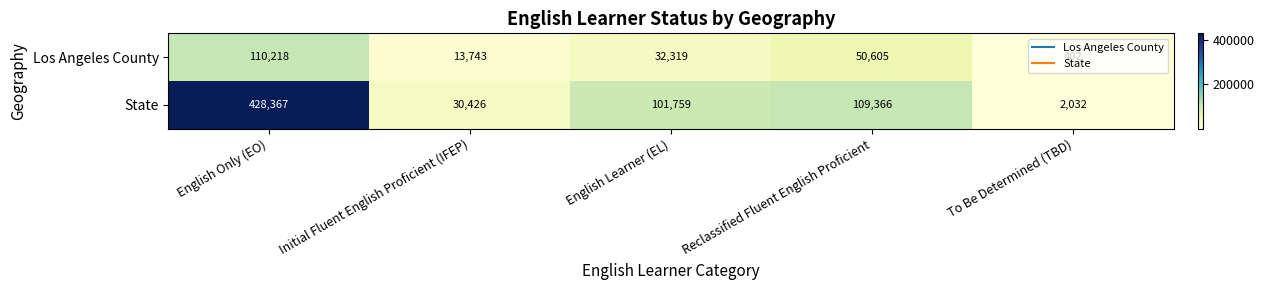

Where does the State series first go above 101759?

English Only (EO)